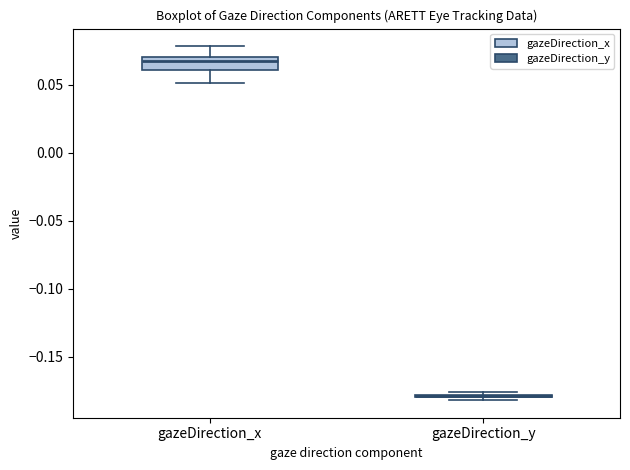

Reading left to right, transcribe this box plot: for each box, give where its median line is, the range the box spans, and where its two whiskers end, as read against the y-axis. The values are not printed on the chart, so give them approximately, as read against the axis.

gazeDirection_x: median 0.065, box 0.060 to 0.070, whiskers 0.050 to 0.080
gazeDirection_y: box collapsed to a line at -0.180, whiskers -0.180 to -0.175